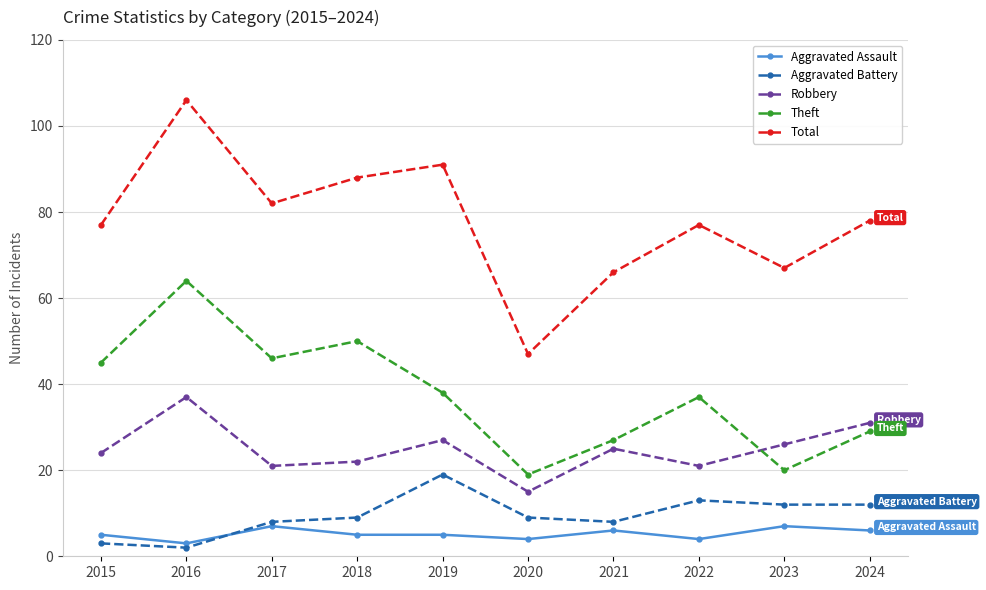

How many lines are shown in the chart?

5